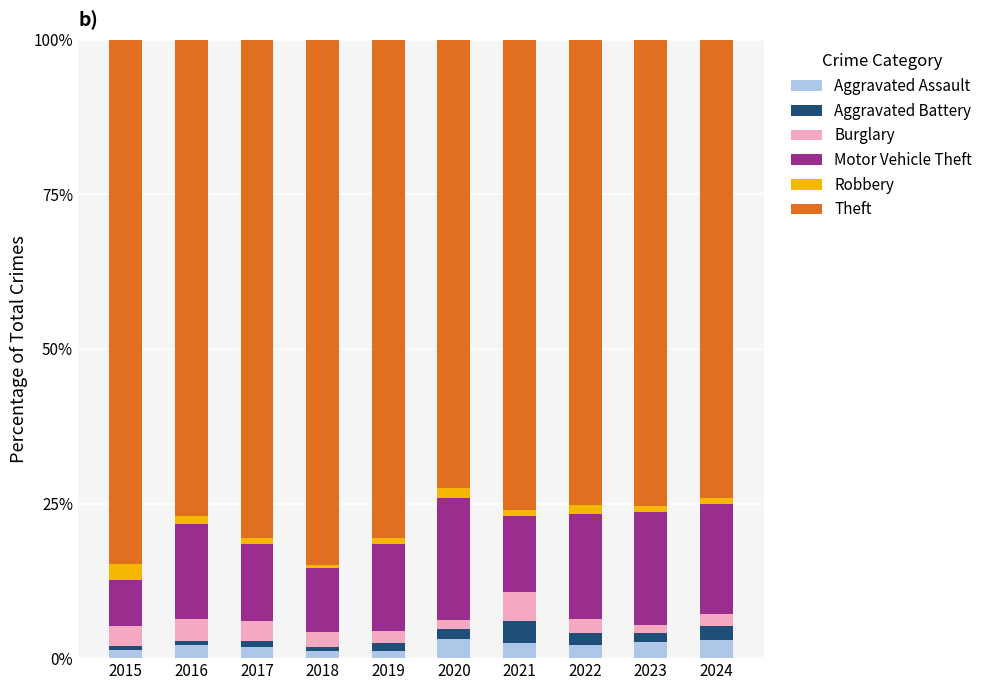

What is the maximum value for Aggravated Assault?

3.1